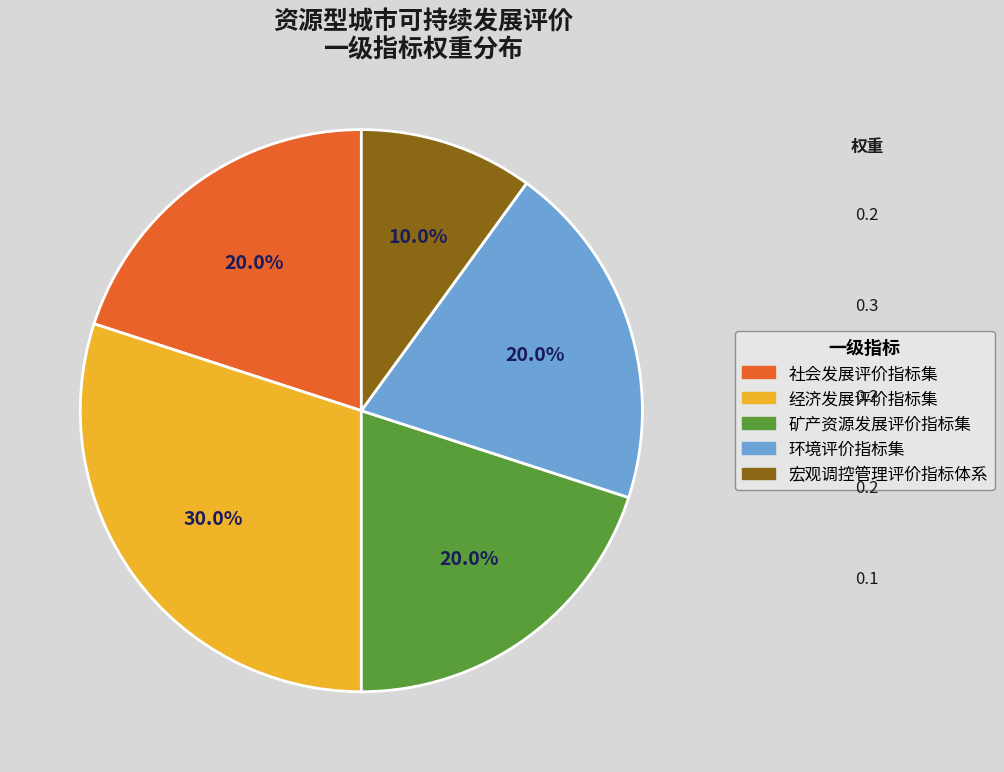

Does 经济发展评价指标集 account for over 50% of the chart?

No